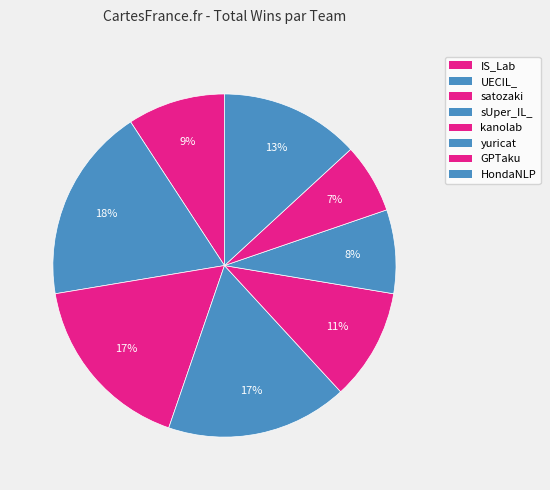

To the nearest percent, what portion does satozaki represent?

17%